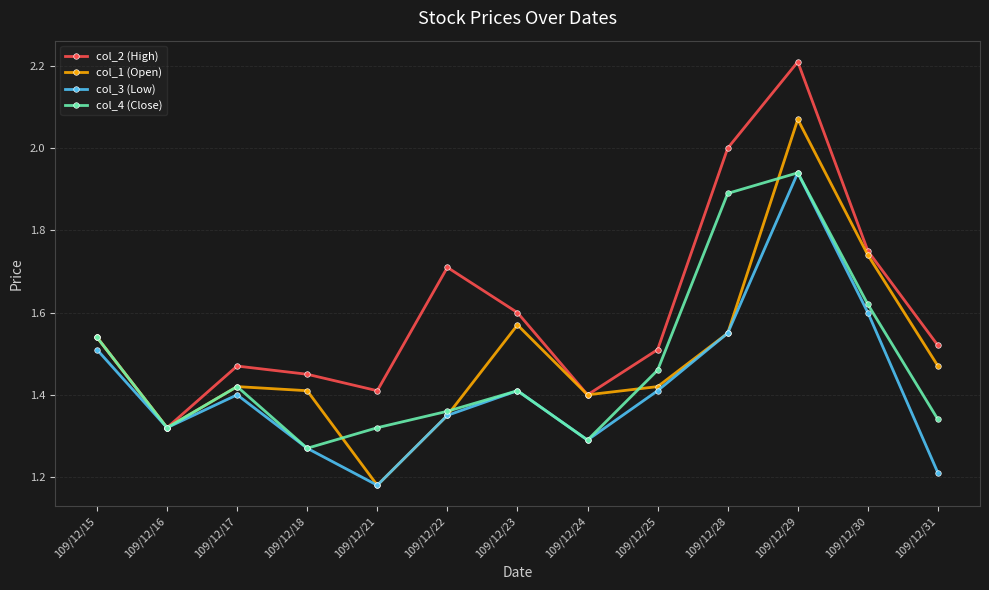

At which category does col_1 (Open) reach its first local peak?

109/12/17